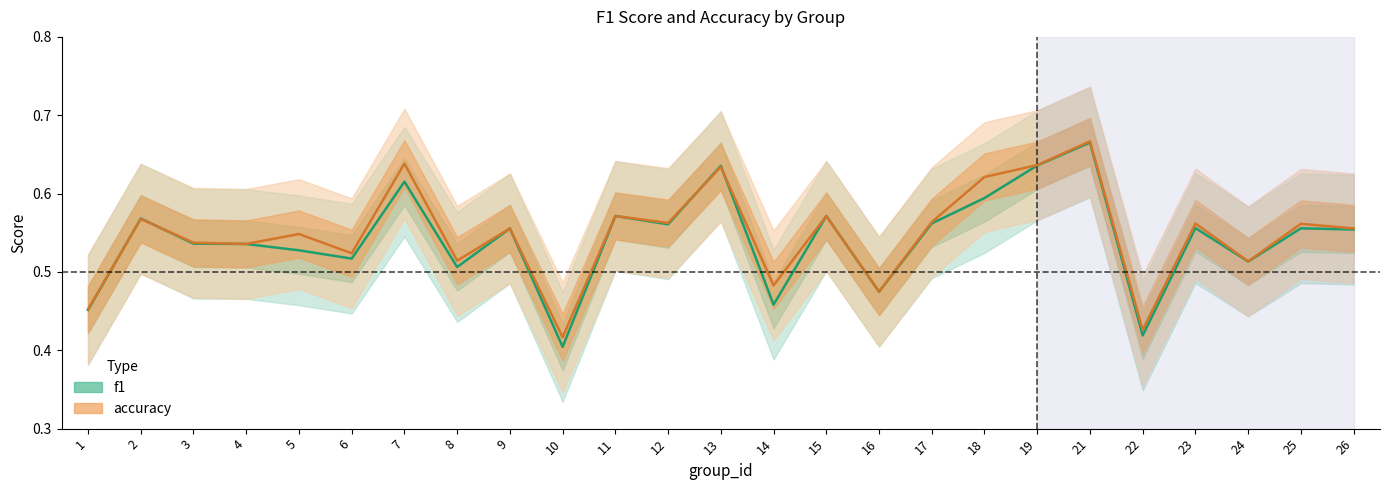

What is the greatest value displayed?

0.7